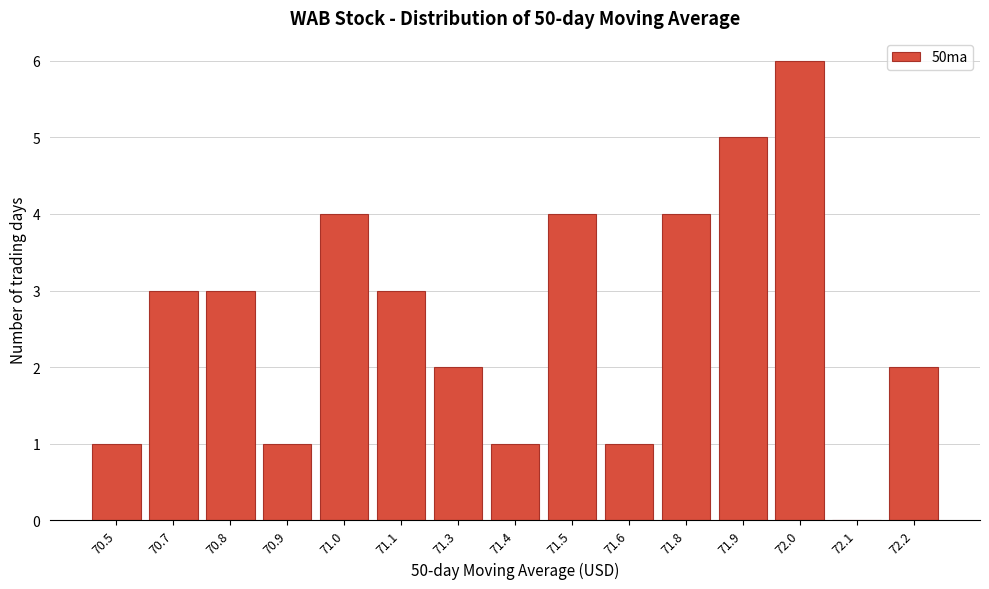

Reading left to right, transcribe all the data shown in this chart.

70.5=1	70.7=3	70.8=3	70.9=1	71.0=4	71.1=3	71.3=2	71.4=1	71.5=4	71.6=1	71.8=4	71.9=5	72.0=6	72.1=0	72.2=2